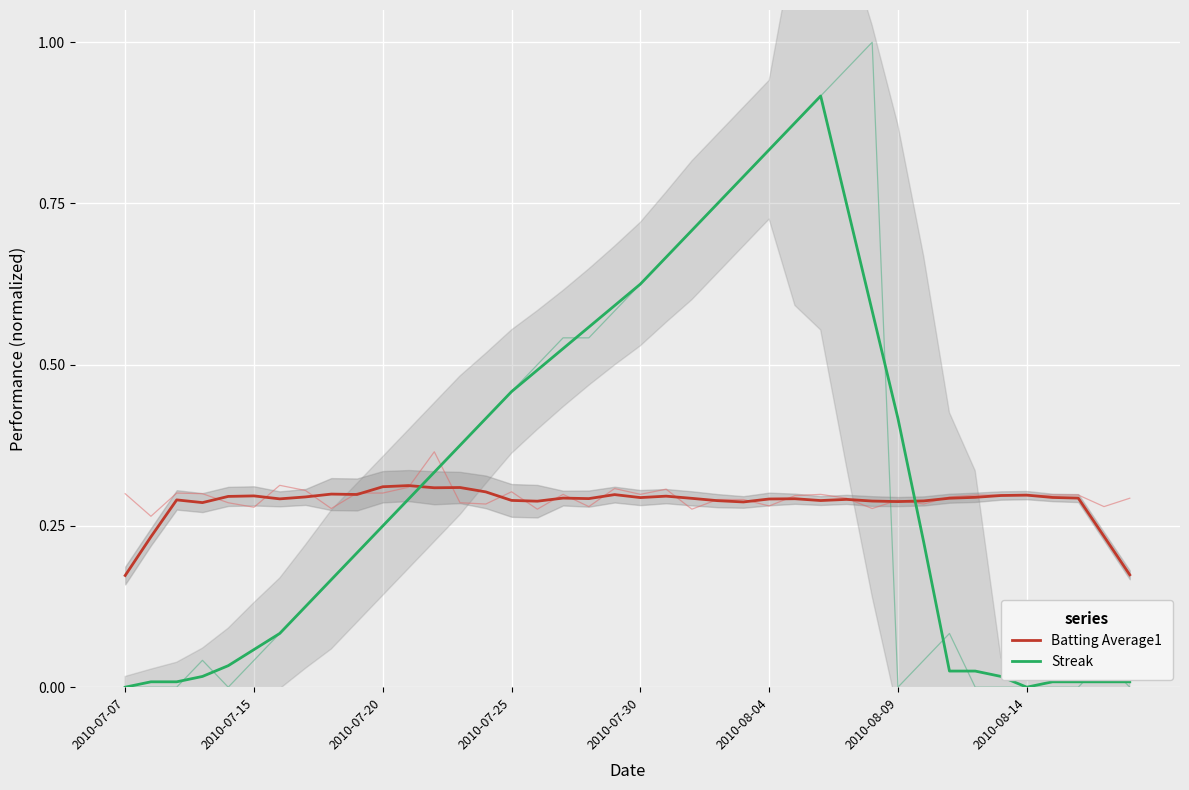

Which series changed the most between 9 and 16?

Streak